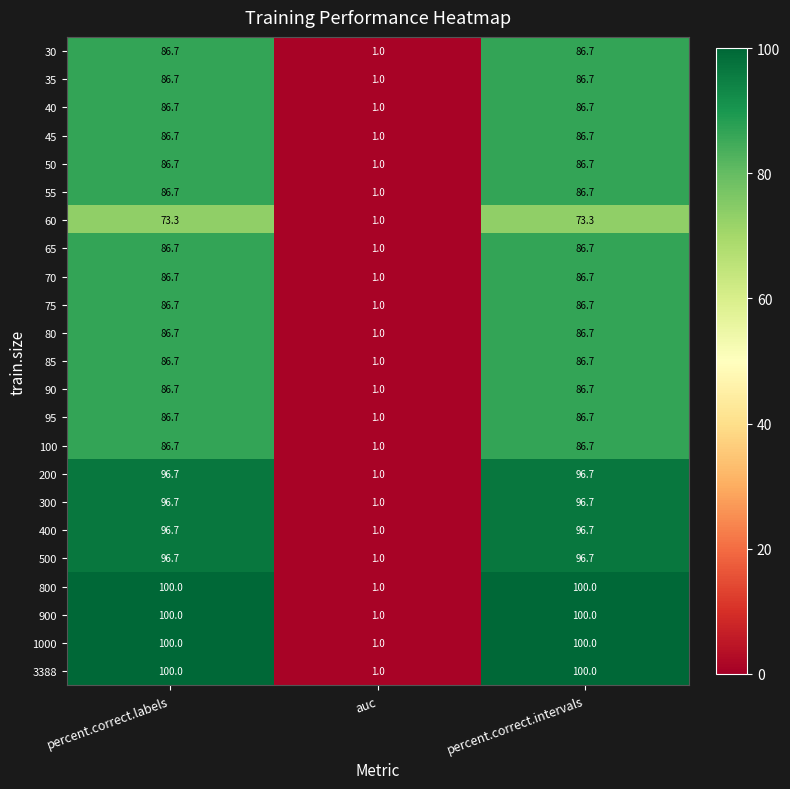

The 80 series shows 114.2 at percent.correct.intervals. True or false?

False